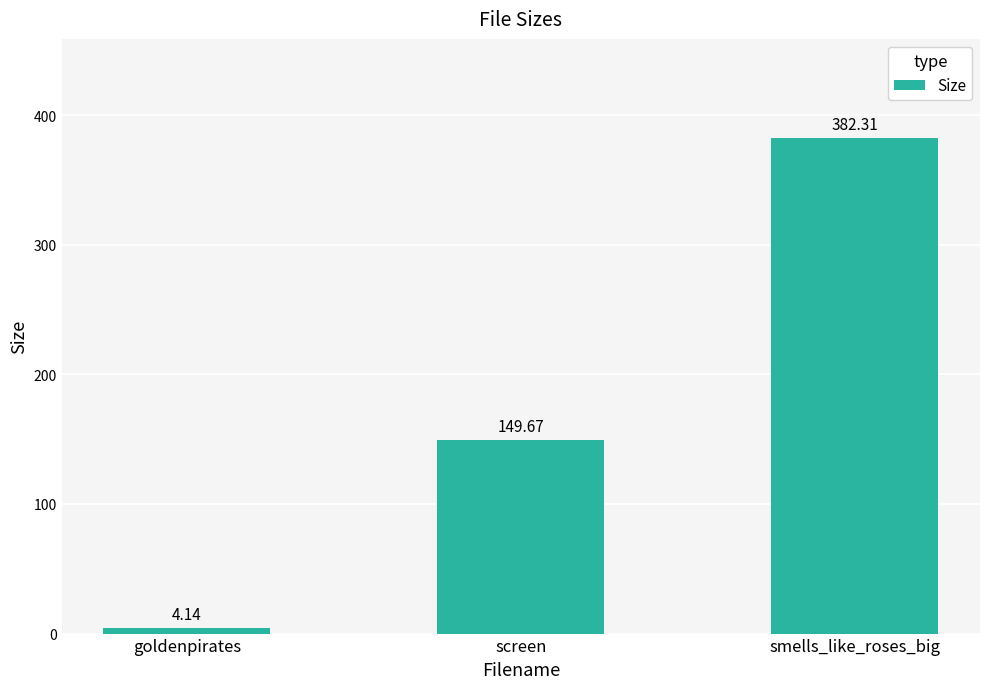

Rank the categories by value from highest to lowest.

smells_like_roses_big, screen, goldenpirates